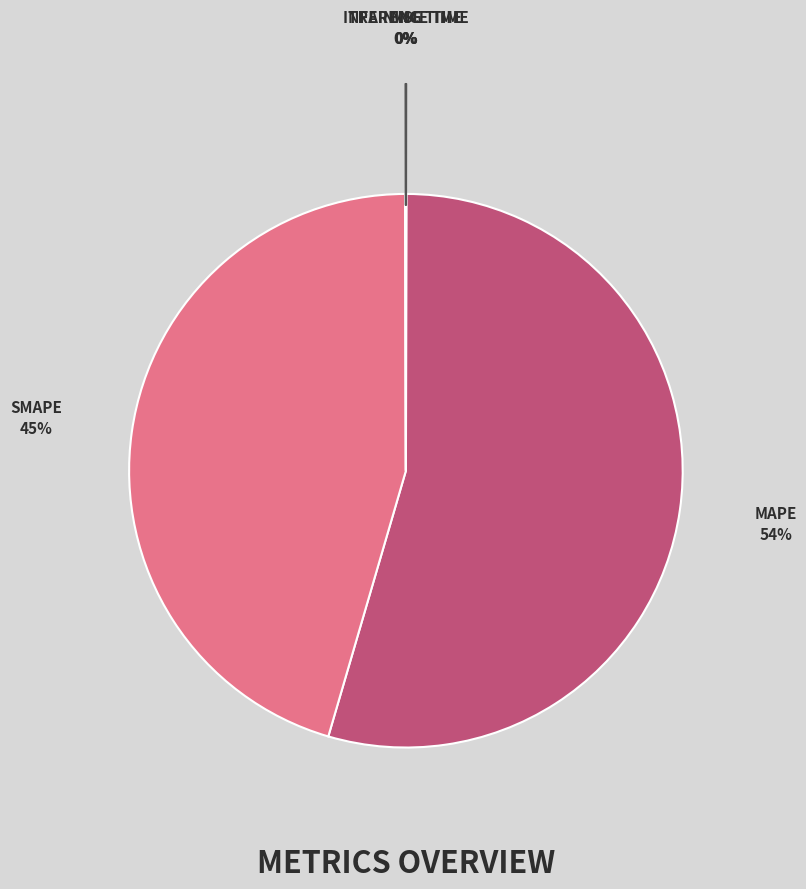

How many segments does this pie chart have?

5